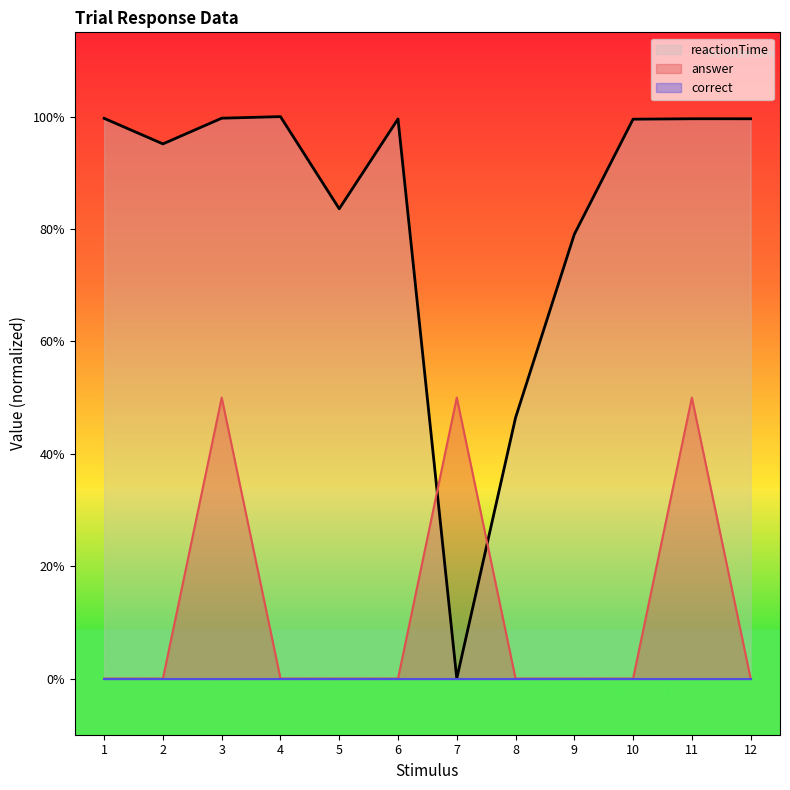

True or false: answer has more than 0 points higher than both neighbors.

True